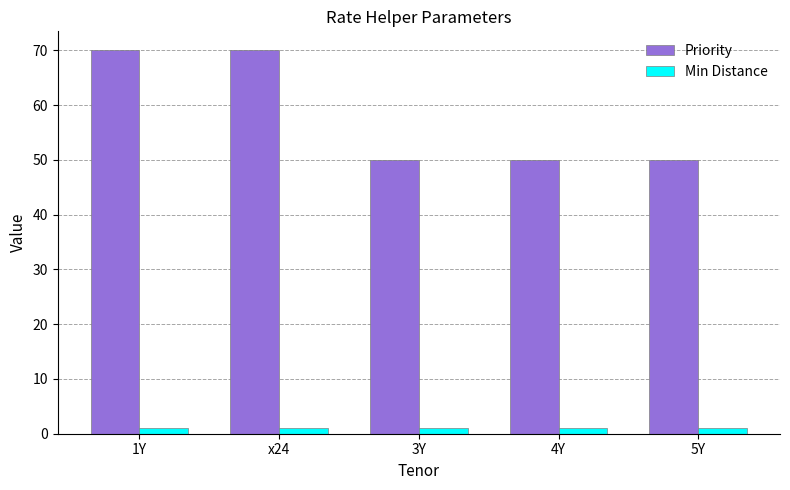

Is it true that Min Distance equals 1 at 3Y?

True